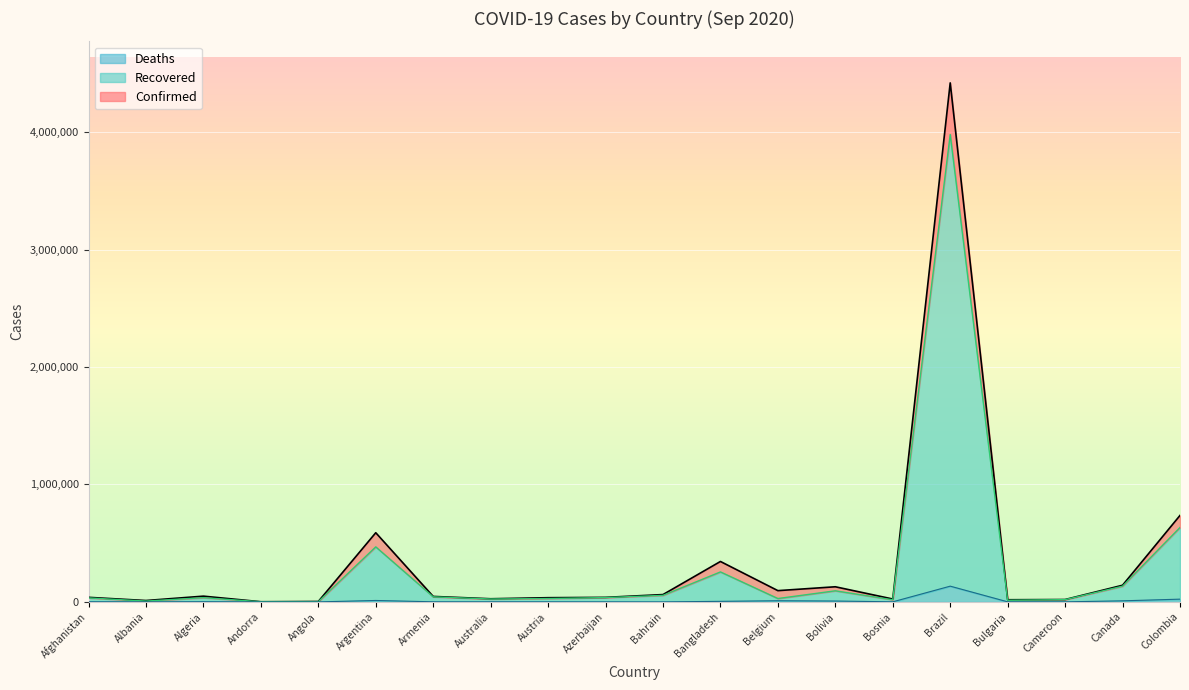

What is the total value across all series at Brazil?

4419083